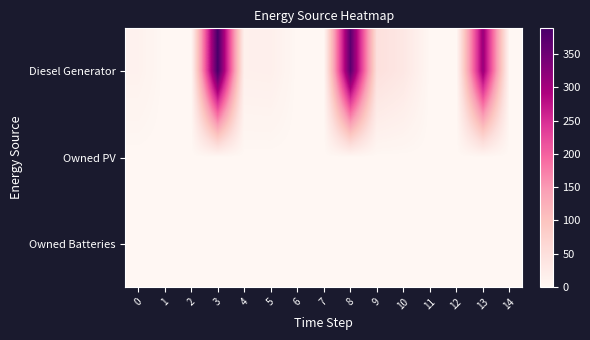

At which category is the sum across all series the highest?

3